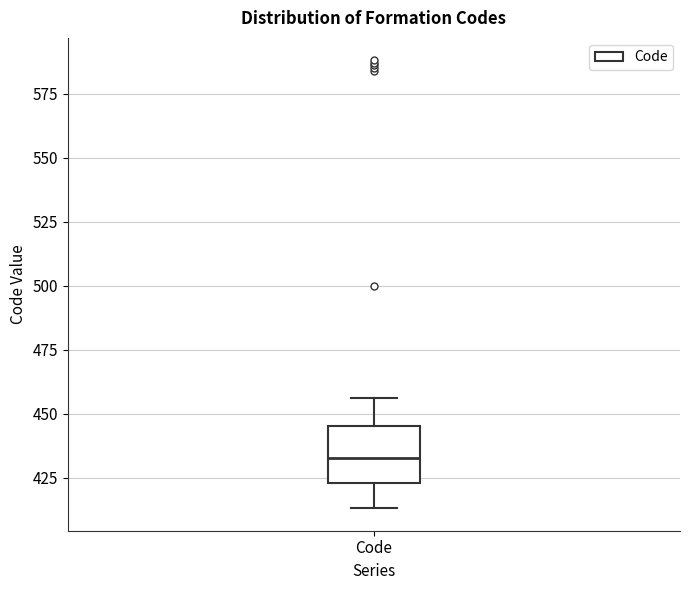

Read this box plot against the y-axis: the position of the median line, the range covered by the box, and the ends of both whiskers. The values are not printed on the chart, so give them approximately, as read against the axis.

median 435, box 425 to 445, whiskers 415 to 455